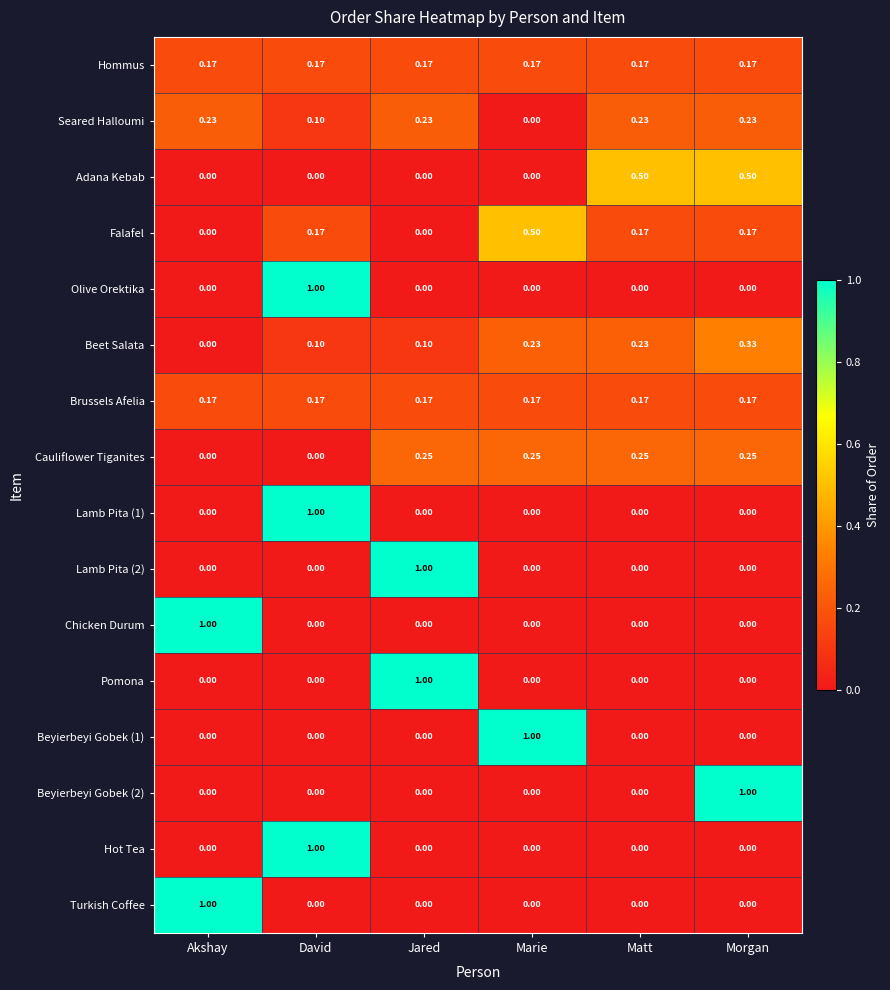

Which category has the highest value in the Hot Tea series?

David